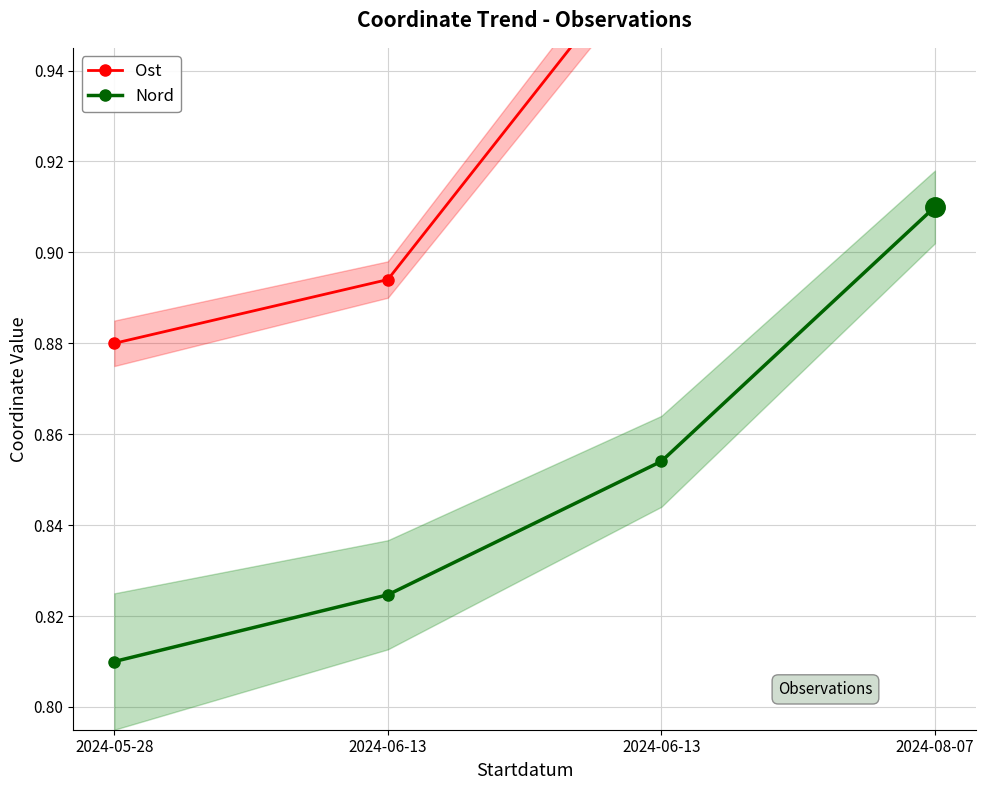

What is the average value of the Ost series?

0.9